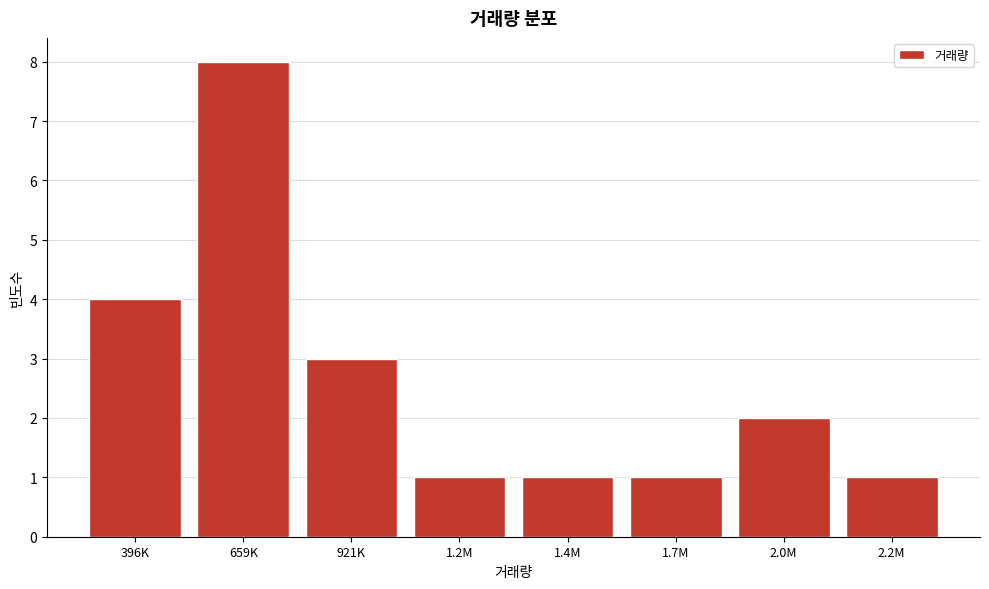

Reading left to right, what are all the values shown in this chart?

396K=4	659K=8	921K=3	1.2M=1	1.4M=1	1.7M=1	2.0M=2	2.2M=1